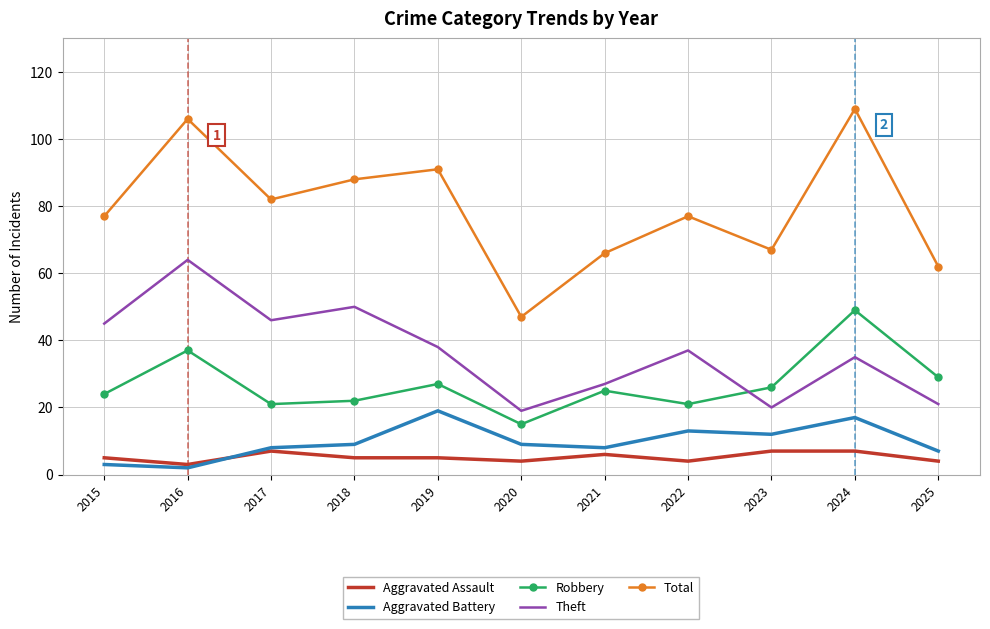

Which series has the widest spread of values?

Total